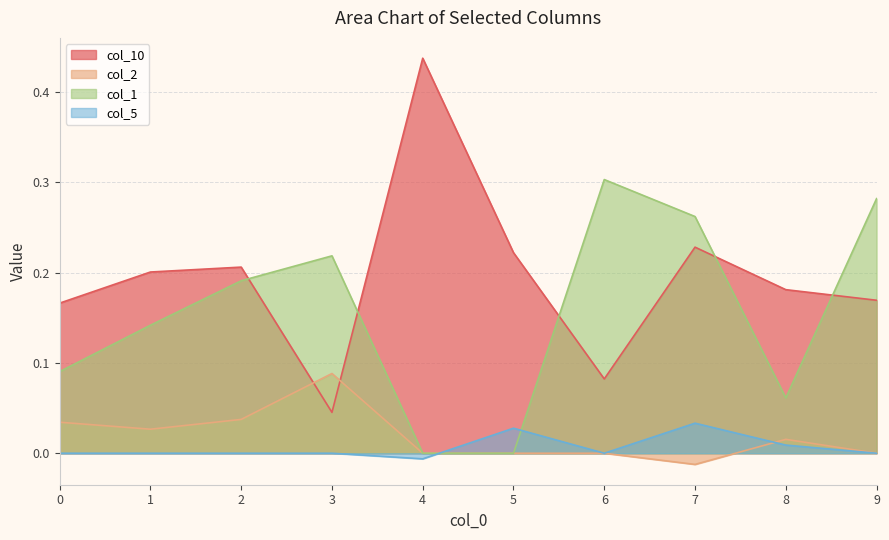

Between which two adjacent categories do col_1 and col_10 first intersect?

2 and 3